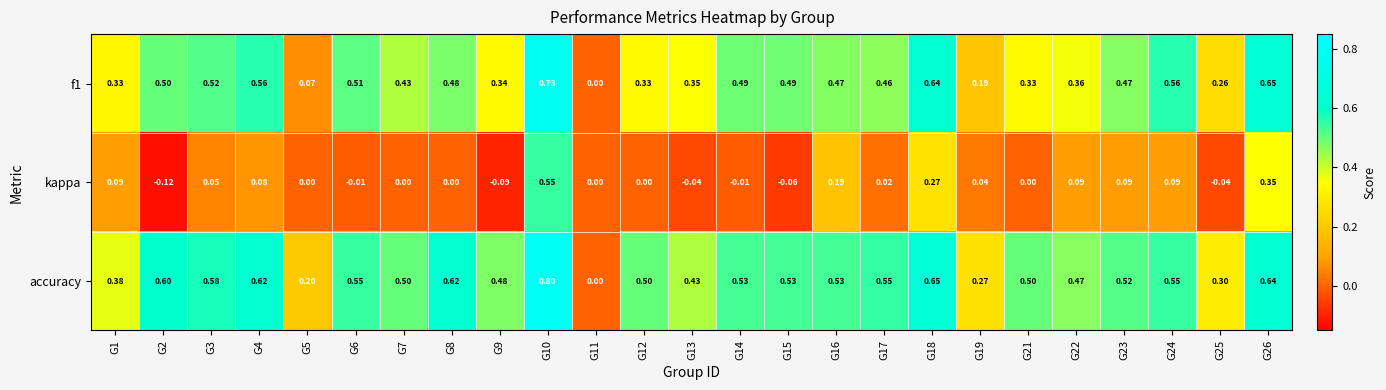

How many values in the f1 series exceed 0?

24